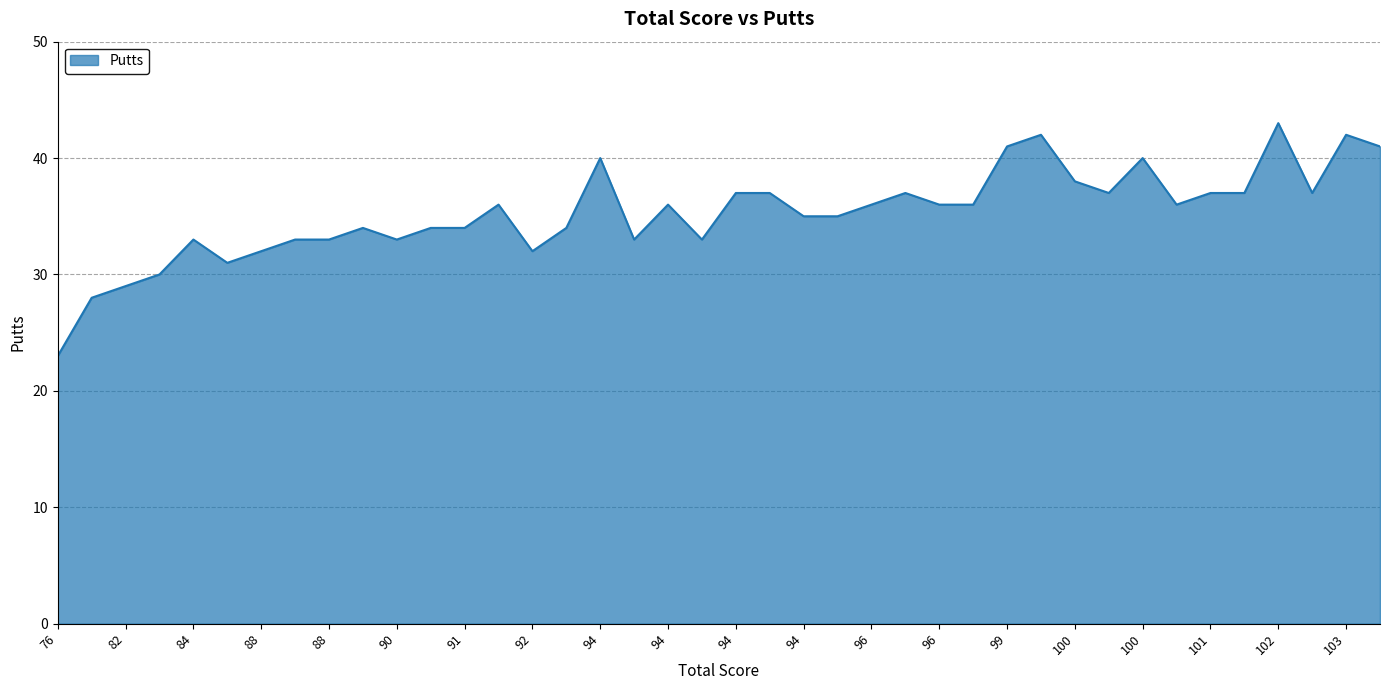

What is the difference between the maximum and minimum values?

20